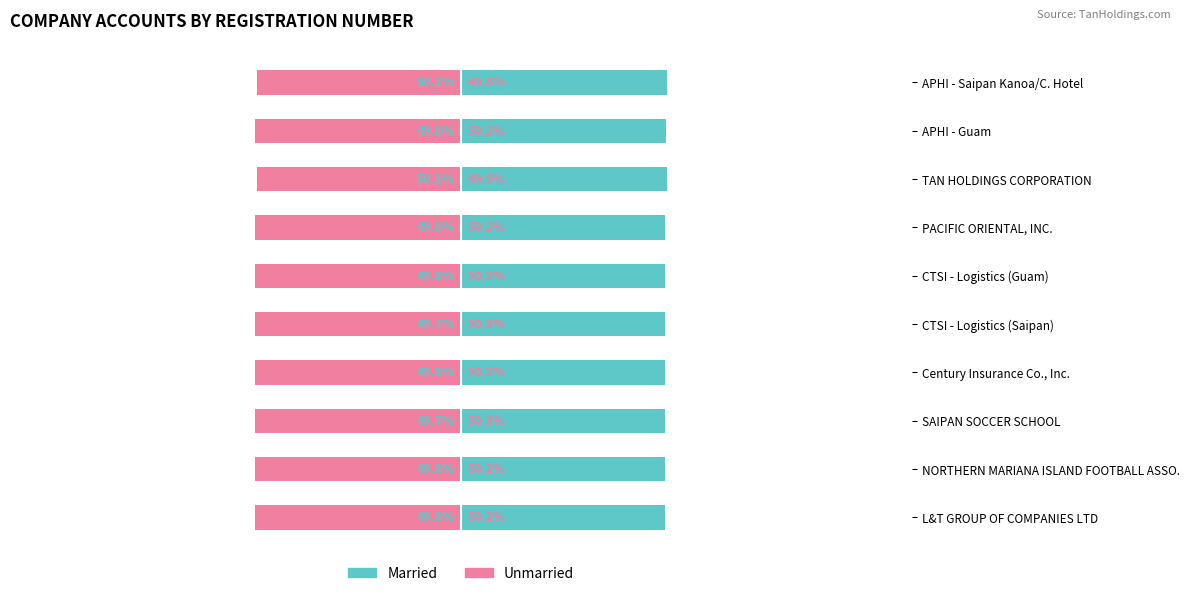

What is the value of the Married bar at the 6th from the left?

49.8